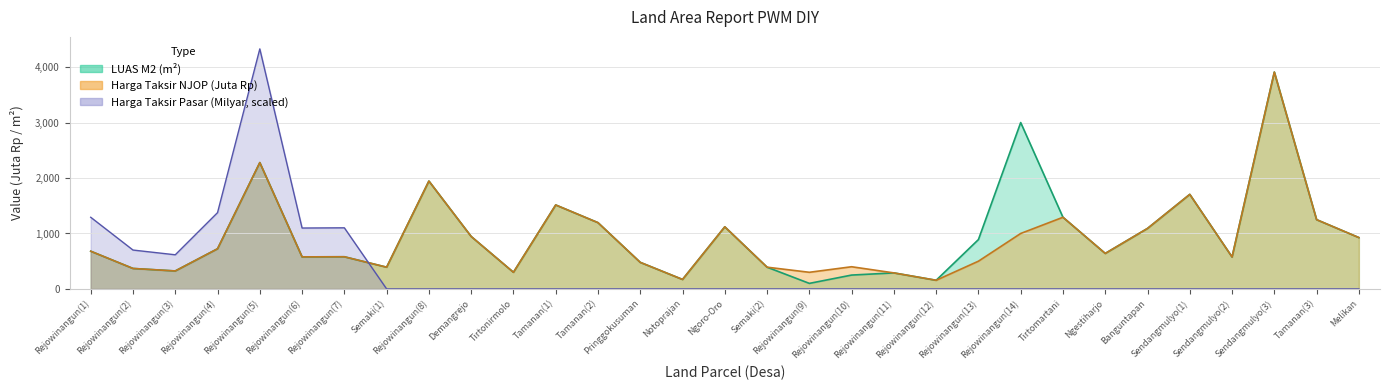

Is the value of LUAS M2 at Tamanan(1) greater than the value of HARGA TAKSIR PASAR (Milyar) at Rejowinangun(12)?

Yes